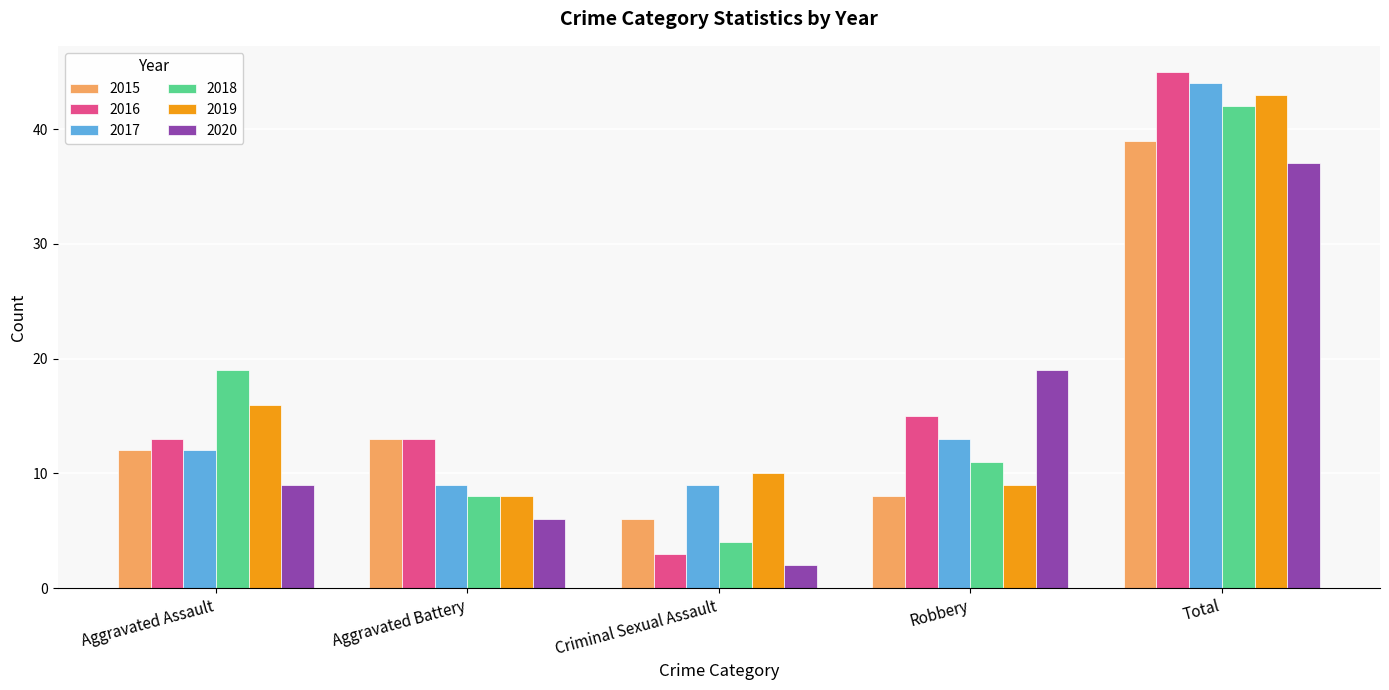

List the series in order of their peak value, highest first.

2016, 2017, 2019, 2018, 2015, 2020